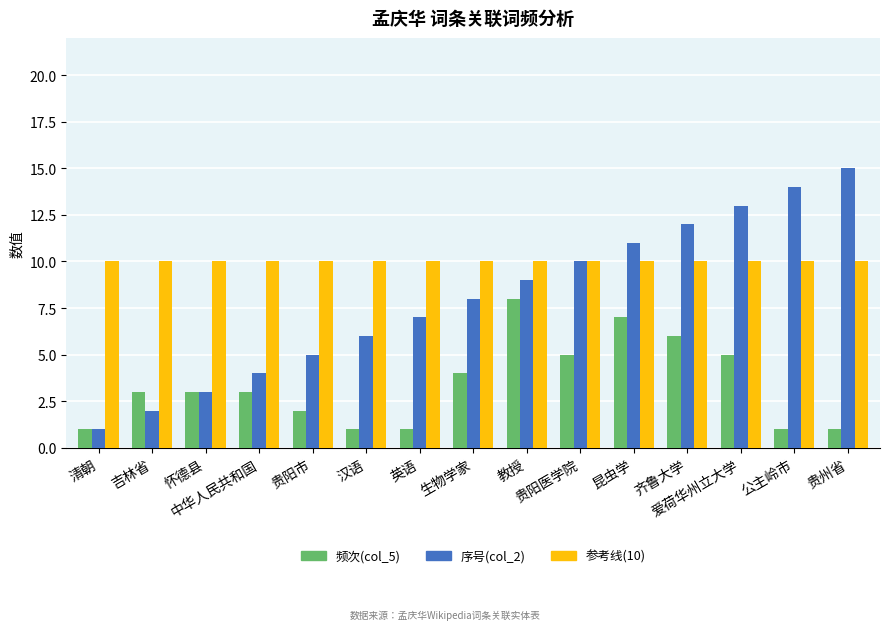

What is the sum of the 序号(col_2) values at 汉语 and 清朝?

7